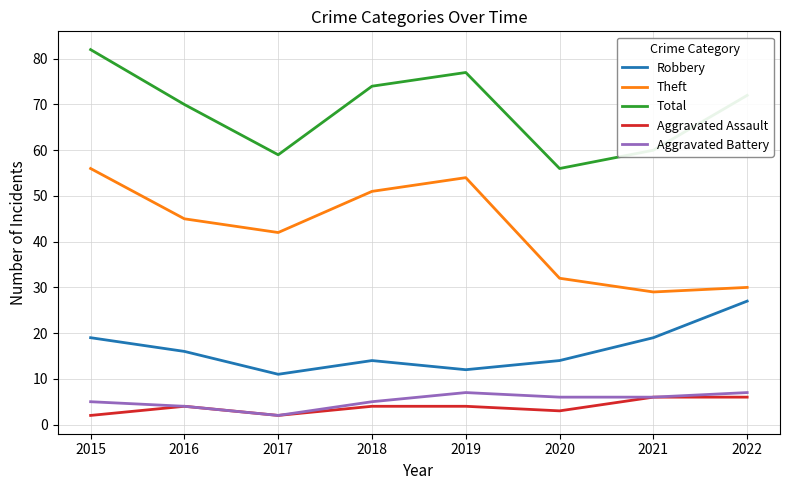

In Theft, how many points are lower than both neighbors (excluding endpoints)?

2